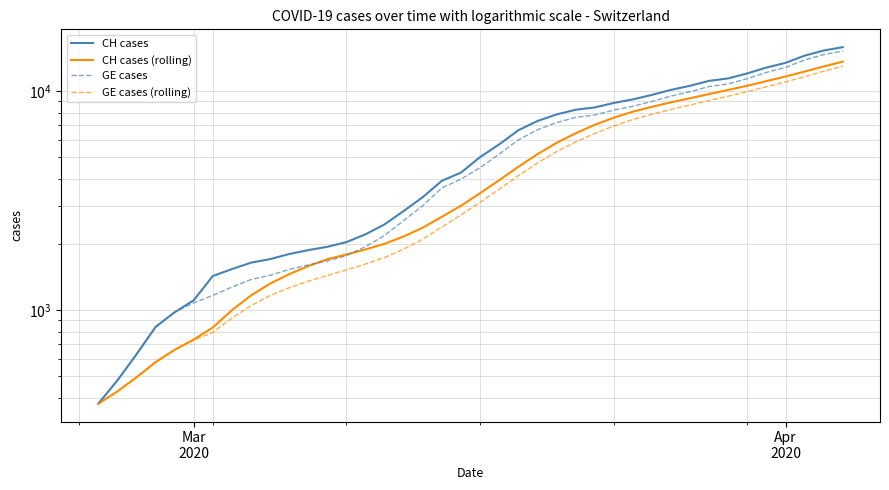

The GE cases (rolling) series shows 2999.6 at 15. True or false?

False